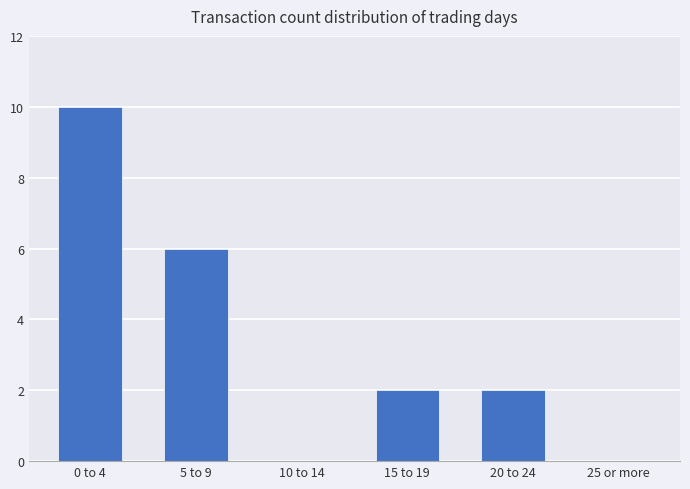

How many data points does each series have?

6